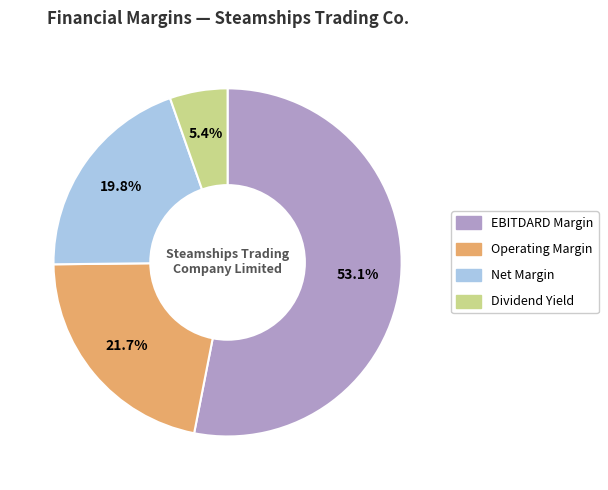

Which category has the biggest portion of the pie?

EBITDARD Margin